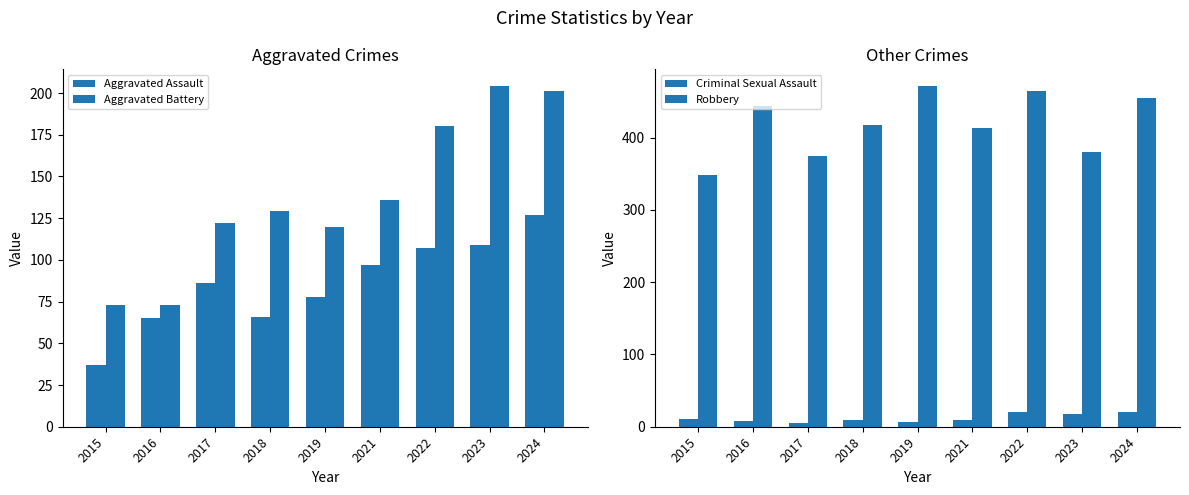

Rank the categories by Criminal Sexual Assault value from highest to lowest.

2022, 2024, 2023, 2015, 2021, 2018, 2016, 2019, 2017